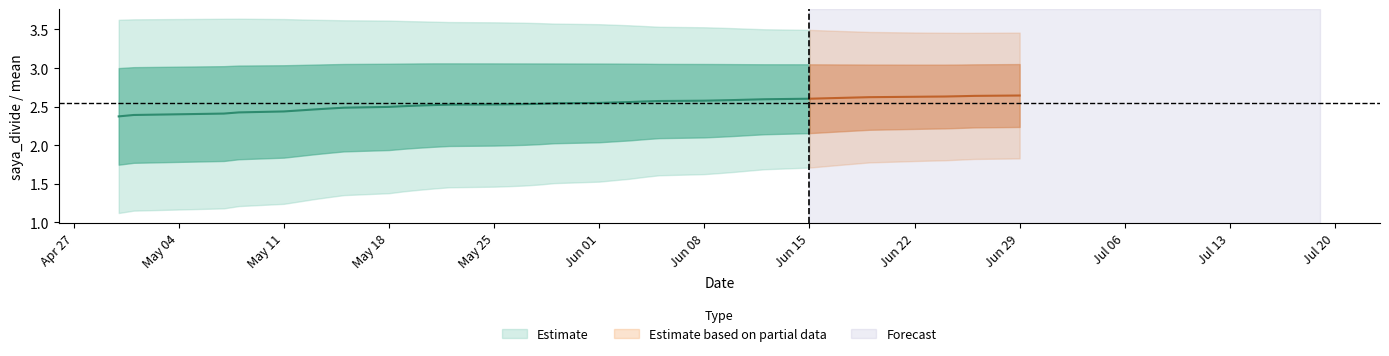

True or false: saya_divide and saya_divide_std intersect in this chart.

False